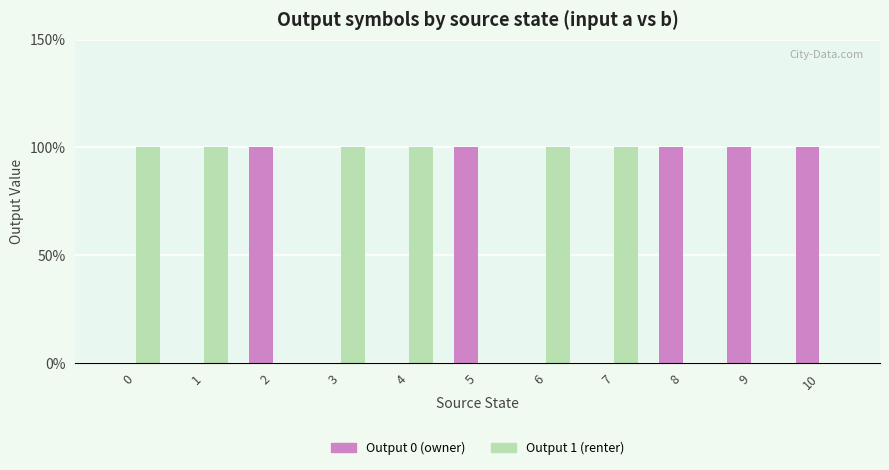

What is the value of the Output 1 (renter) bar at the 7th from the left?

1